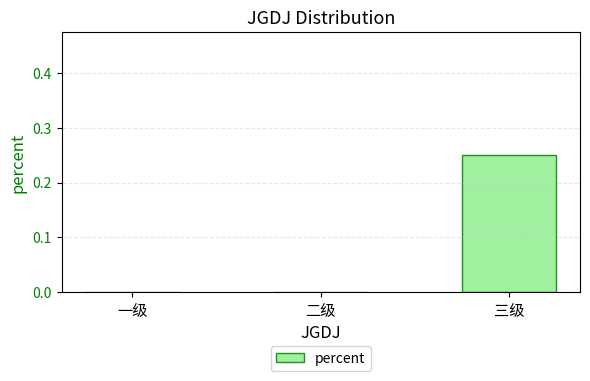

The value at 二级 is 0.0. True or false?

True